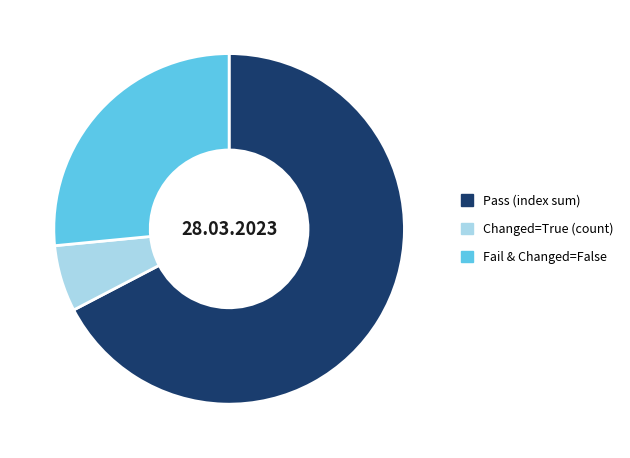

Which has a higher value, Changed=True (count) or Pass (index sum)?

Pass (index sum)